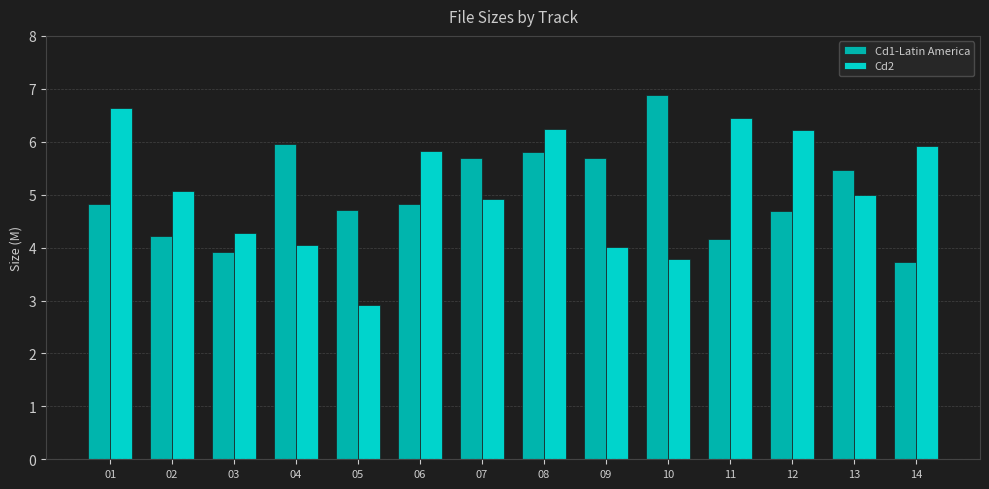

What is the greatest value displayed?

6.9